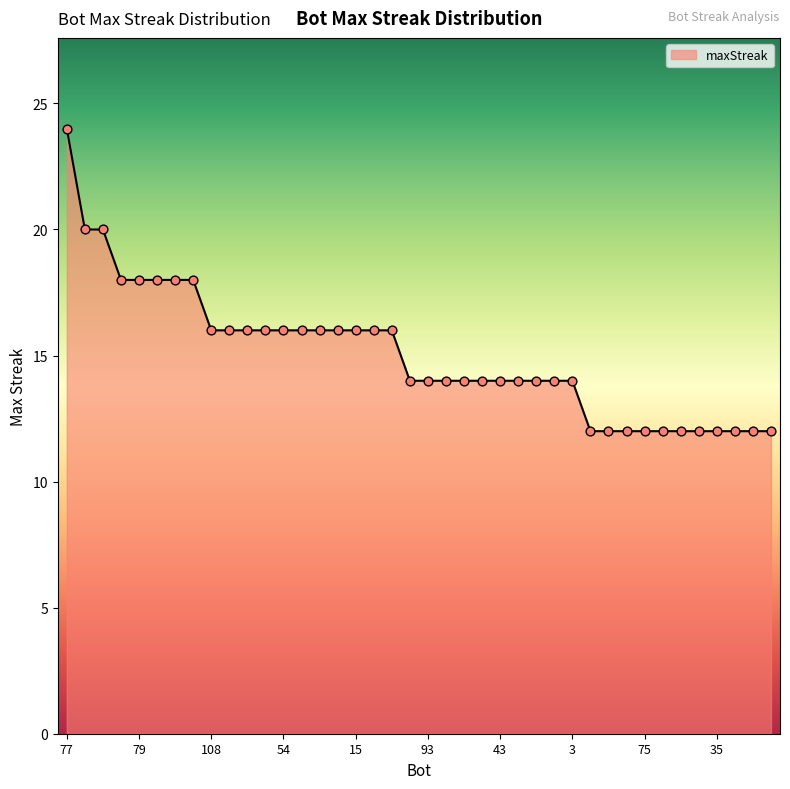

What is the greatest value displayed?

24